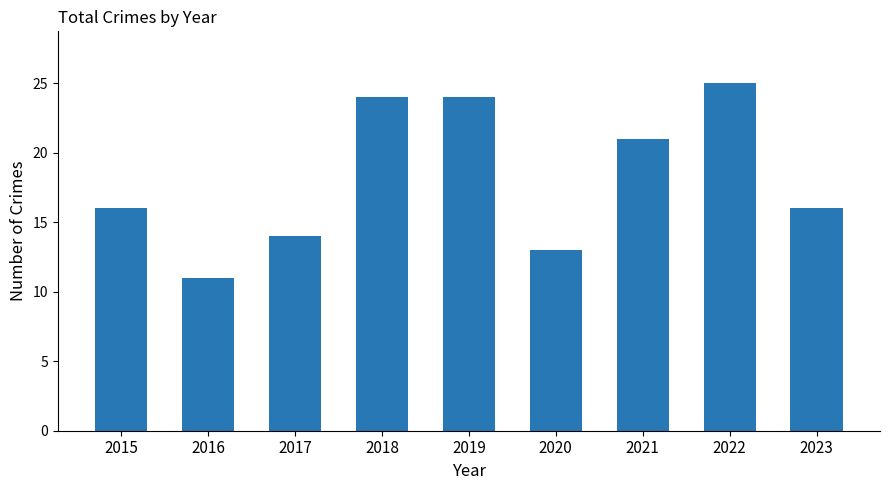

What is the change in value from 2017 to 2021?

+7